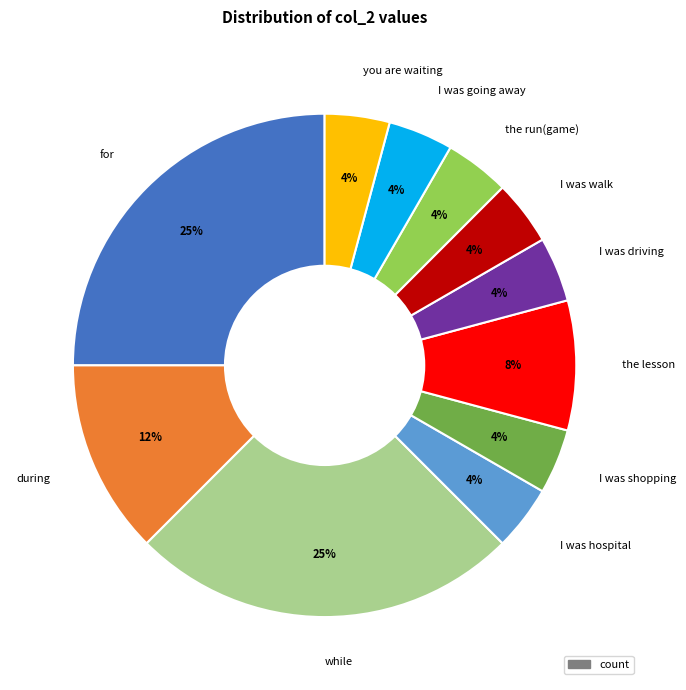

Is it true that I was walk is 4% of the pie?

True